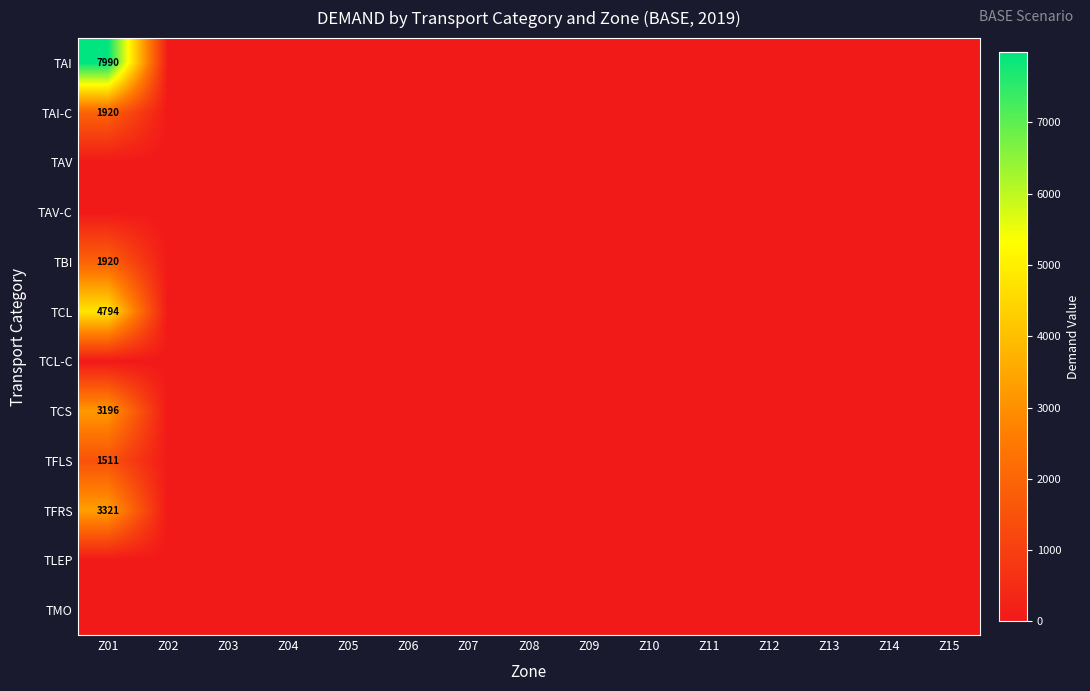

The TAI series shows 5433 at Z01. True or false?

False